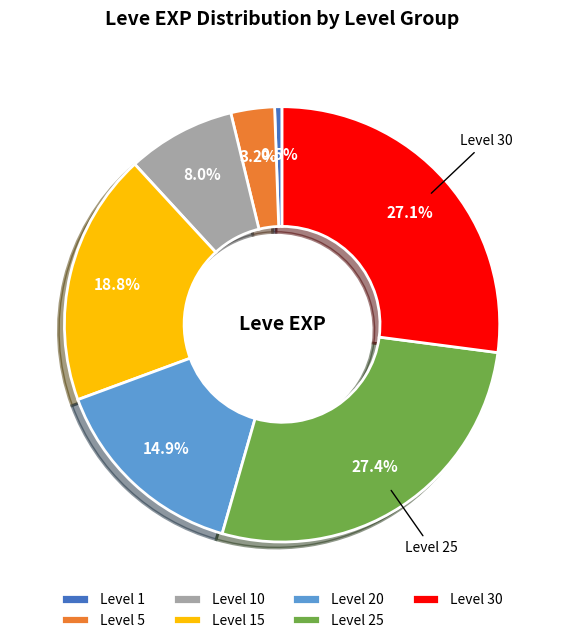

What is the smallest slice in the pie chart?

Level 1